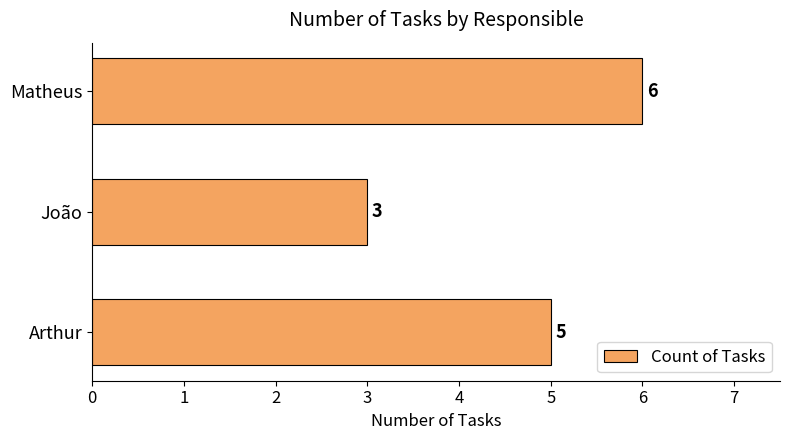

What is the change in value from João to Matheus?

+3